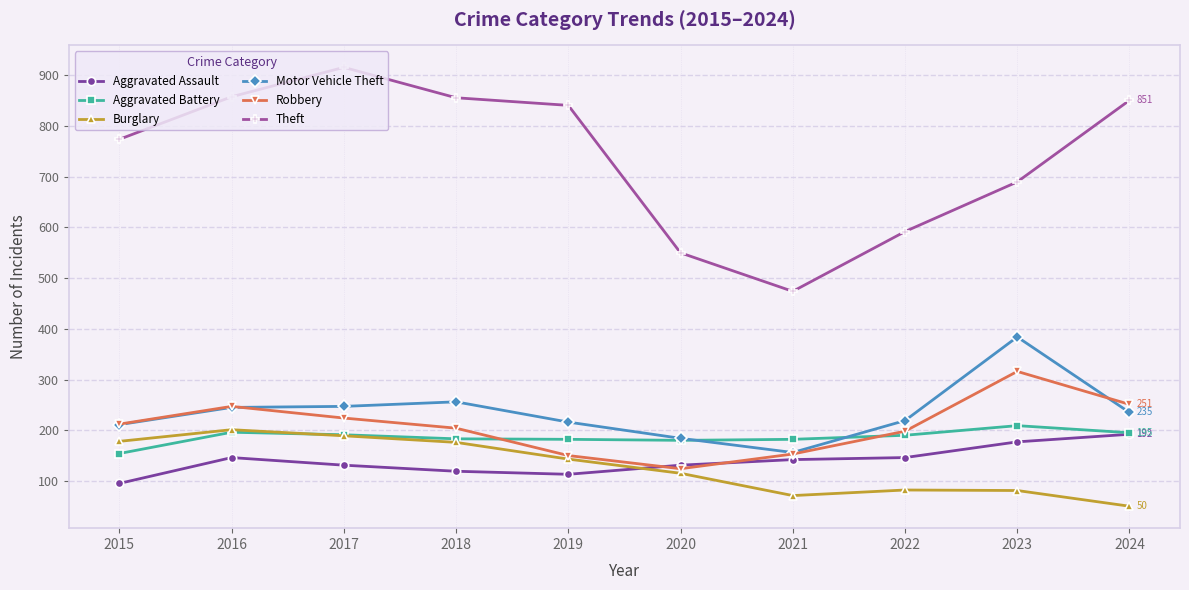

What is the value of the Aggravated Battery point at the 1st from the left?

154